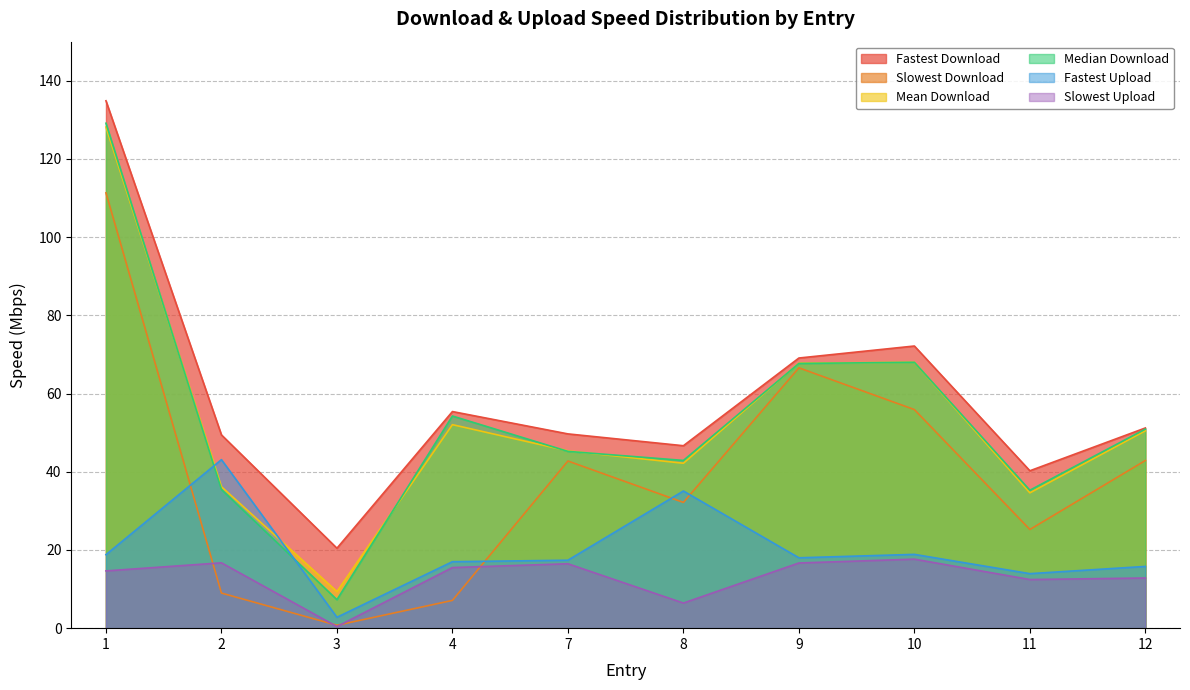

Reading left to right, list all the values displayed in this chart.

Fastest Download: 134.9	49.4	20.4	55.4	49.7	46.7	69.1	72.2	40.3	51.2
Slowest Download: 111.3	9.0	0.7	7.1	42.7	32.2	66.6	55.9	25.2	42.9
Mean Download: 128.2	36.2	9.4	52.0	45.3	42.2	67.8	68.0	34.6	50.5
Median Download: 129.1	35.5	7.3	54.3	45.2	42.9	67.7	68.0	35.3	50.9
Fastest Upload: 18.8	43.1	2.8	17.0	17.4	35.1	18.0	18.9	13.9	15.8
Slowest Upload: 14.6	16.7	0.4	15.5	16.5	6.4	16.7	17.7	12.4	12.8